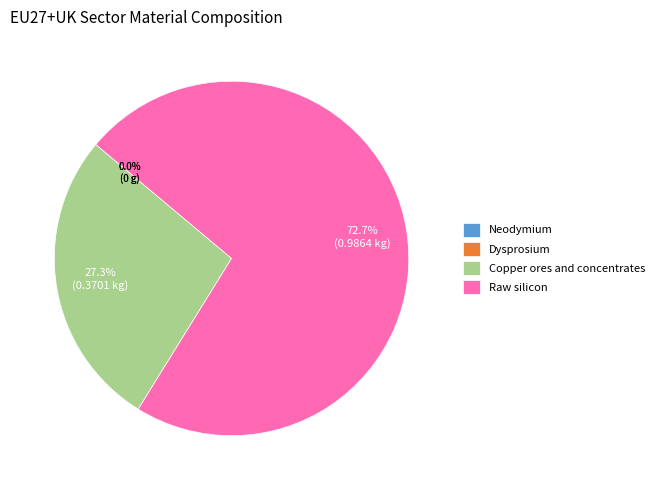

To the nearest percent, what is the average slice percentage?

25%